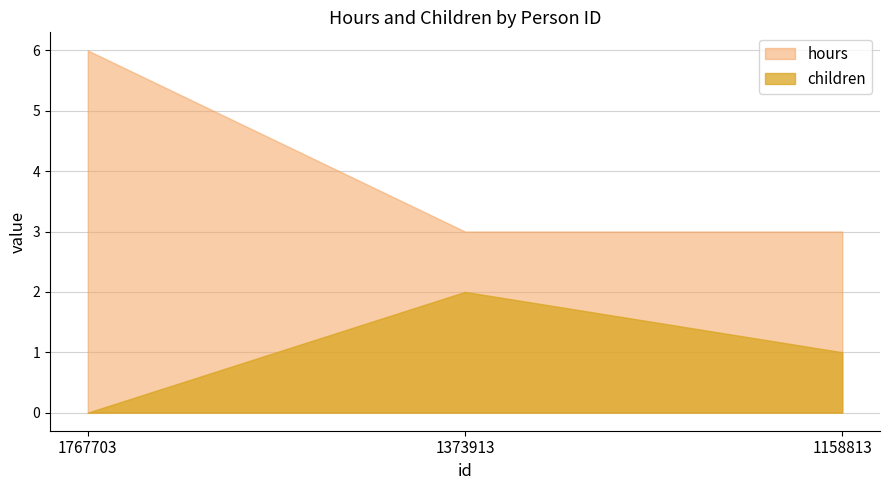

At which category is the sum across all series the highest?

1767703